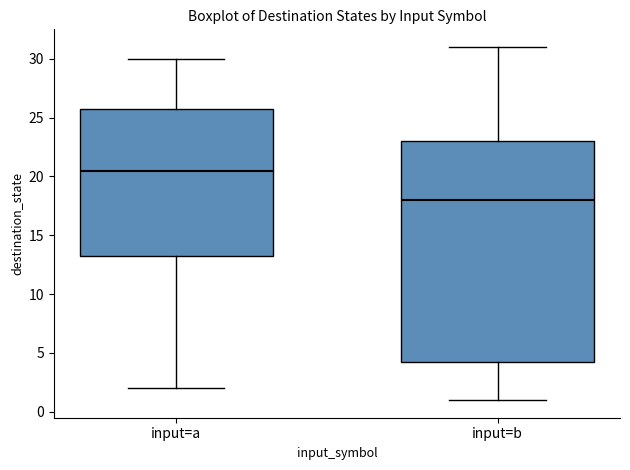

Reading left to right, transcribe this box plot: for each box, give where its median line is, the range the box spans, and where its two whiskers end, as read against the y-axis. The values are not printed on the chart, so give them approximately, as read against the axis.

input=a: median 20.5, box 13.5 to 26.0, whiskers 2.0 to 30.0
input=b: median 18.0, box 4.5 to 23.0, whiskers 1.0 to 31.0